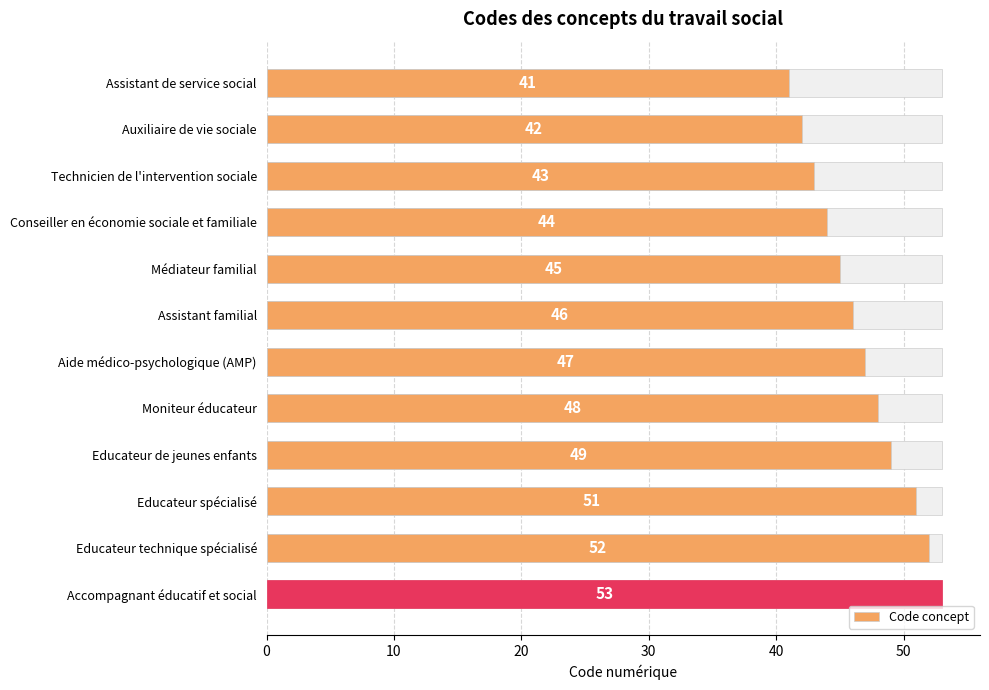

How many bars are there in total?

12